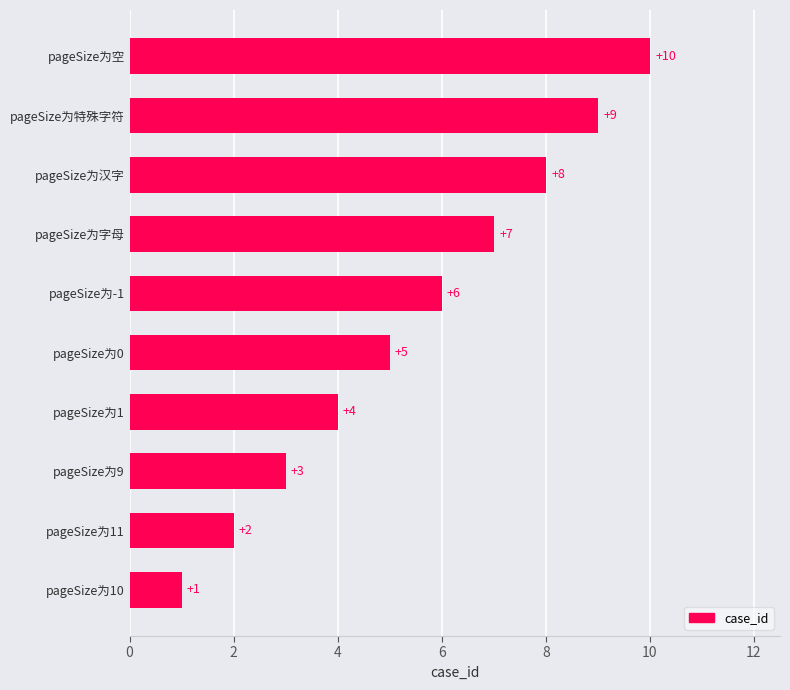

Are the bars grouped side by side (vs. stacked)?

No